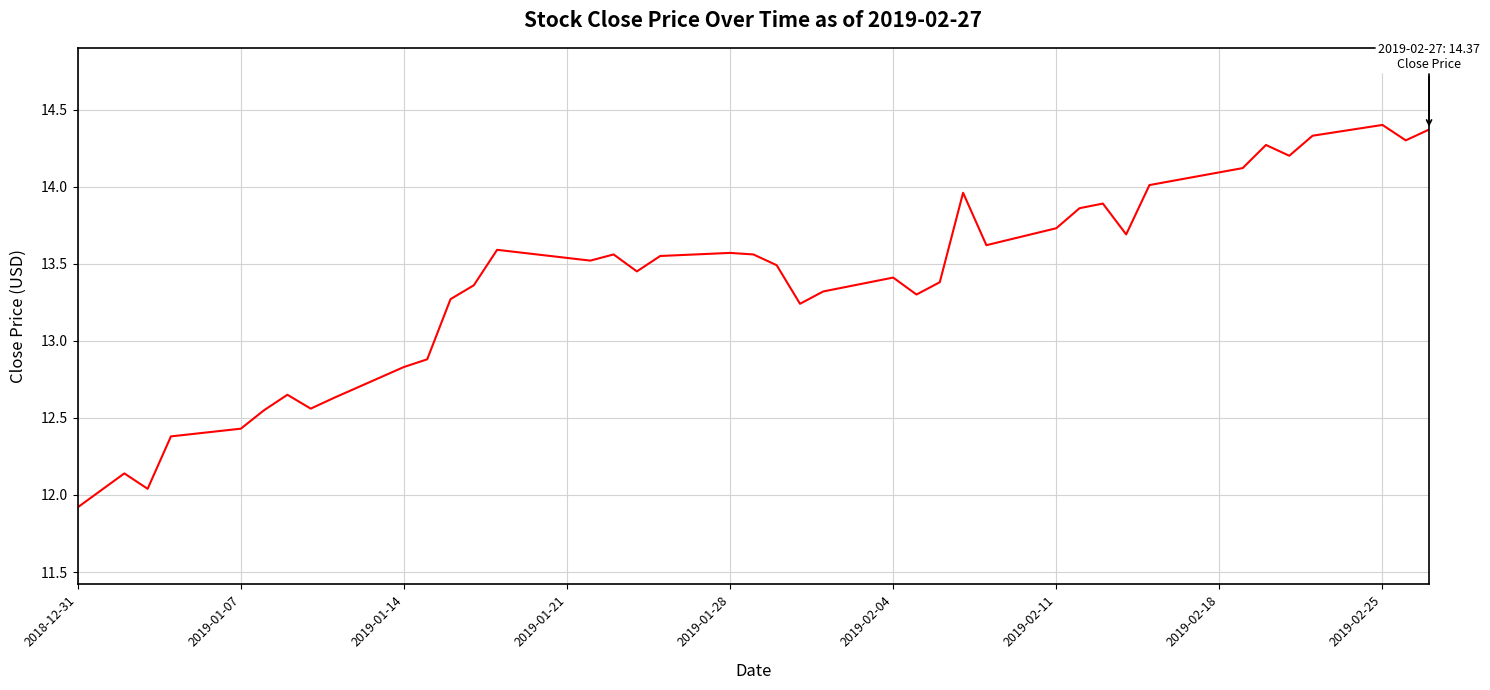

What is the maximum value shown in the chart?

14.4